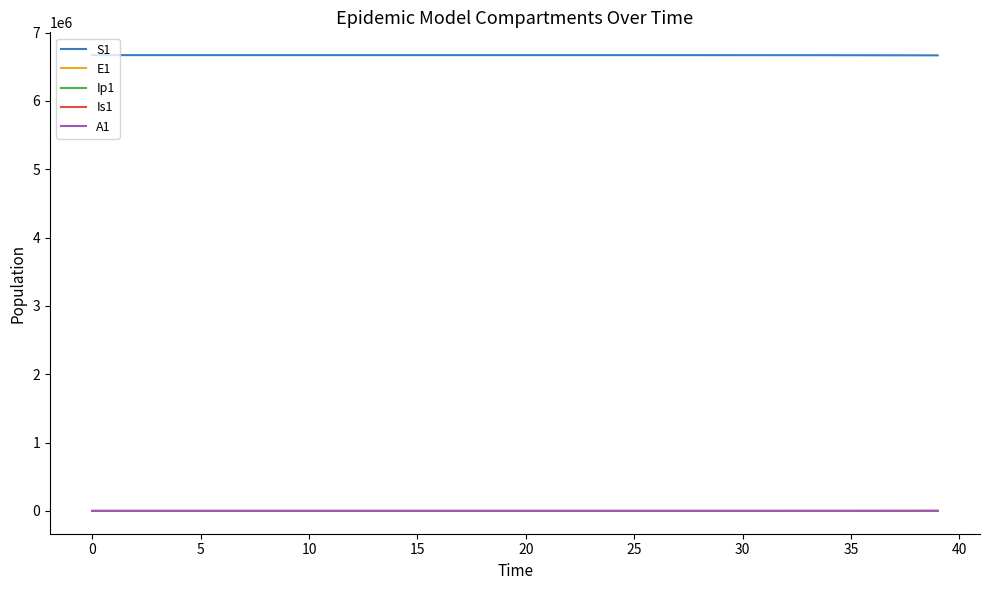

What is the maximum value shown in the chart?

6671082.0